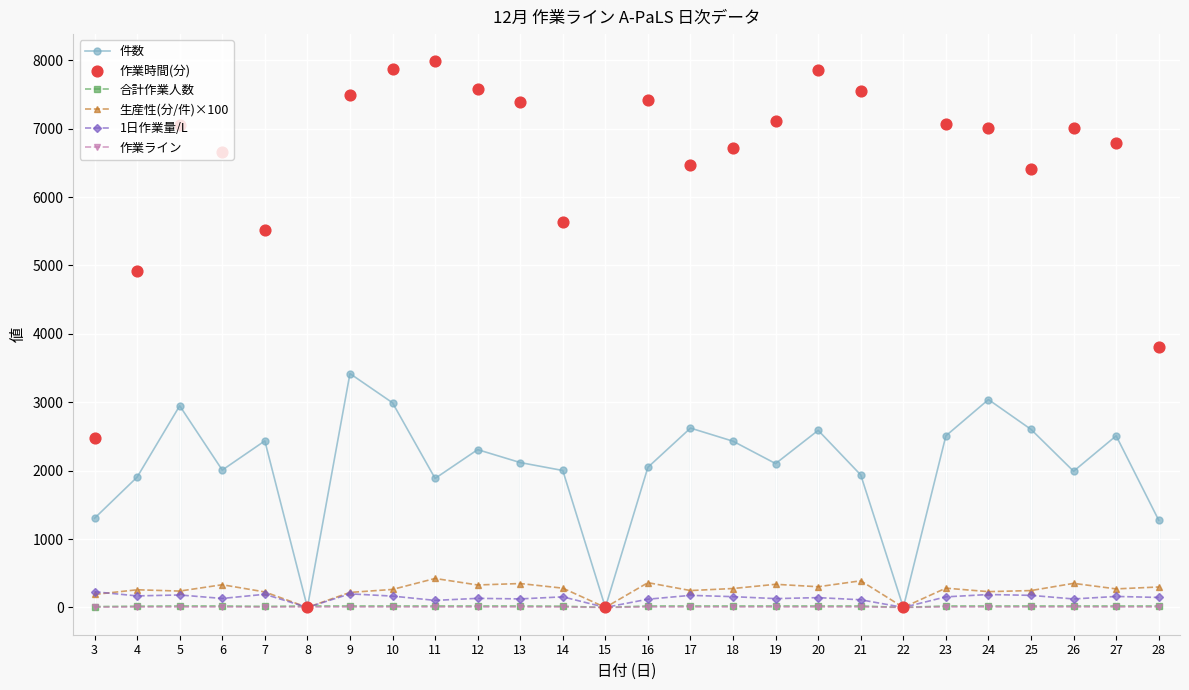

At which category is the sum across all series the highest?

9